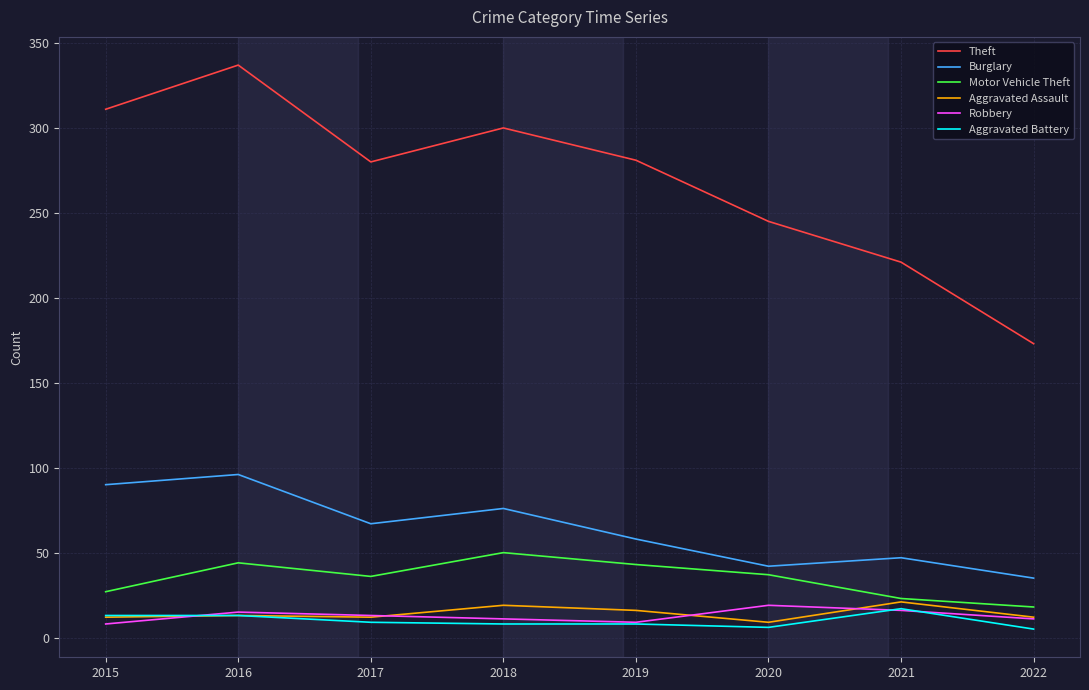

What is the difference between the second highest and minimum values in the Burglary series?

55